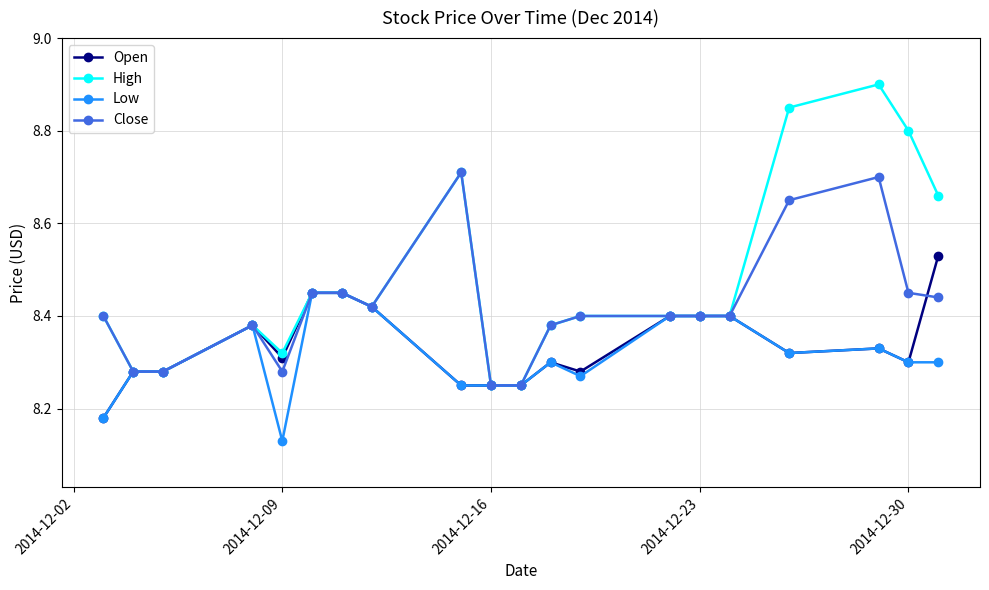

What is the maximum value for High?

8.9